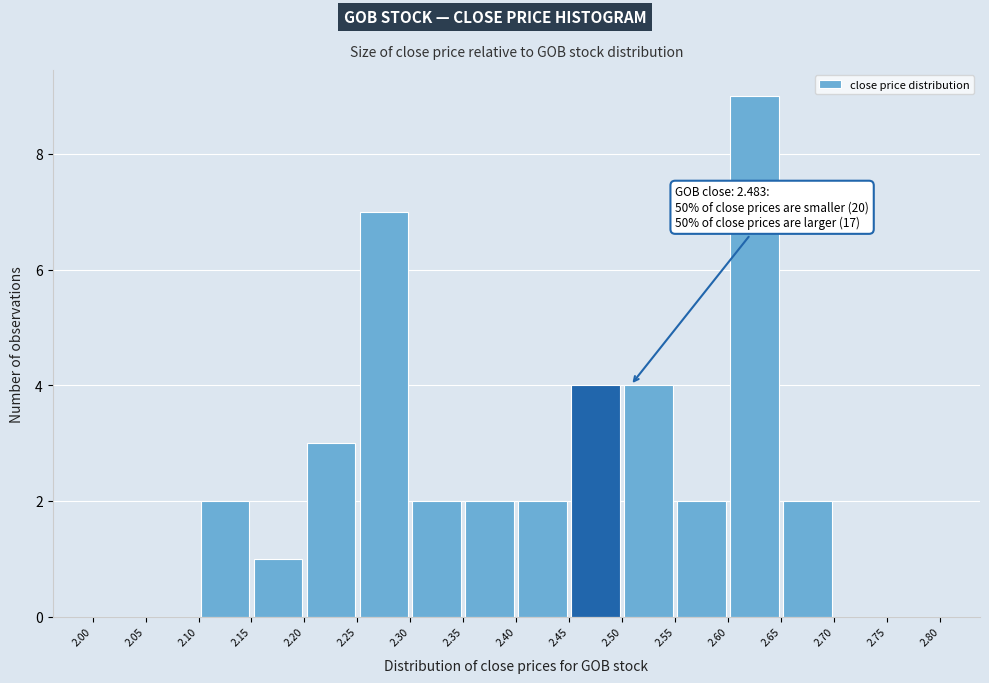

Which range on the x-axis has the tallest bar?

2.60 to 2.65